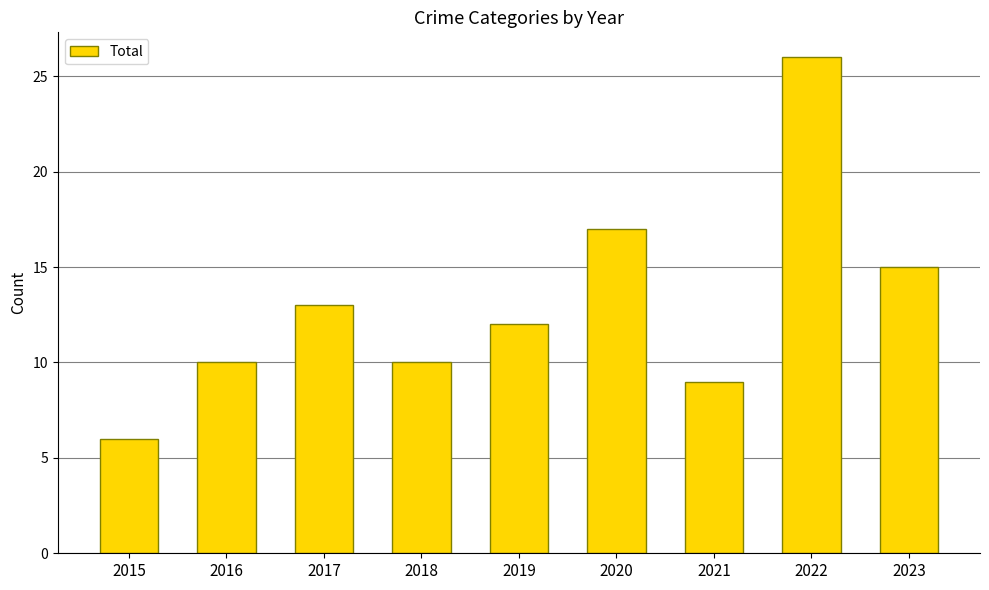

What is the ratio of the value at 2021 to the value at 2017?

0.7